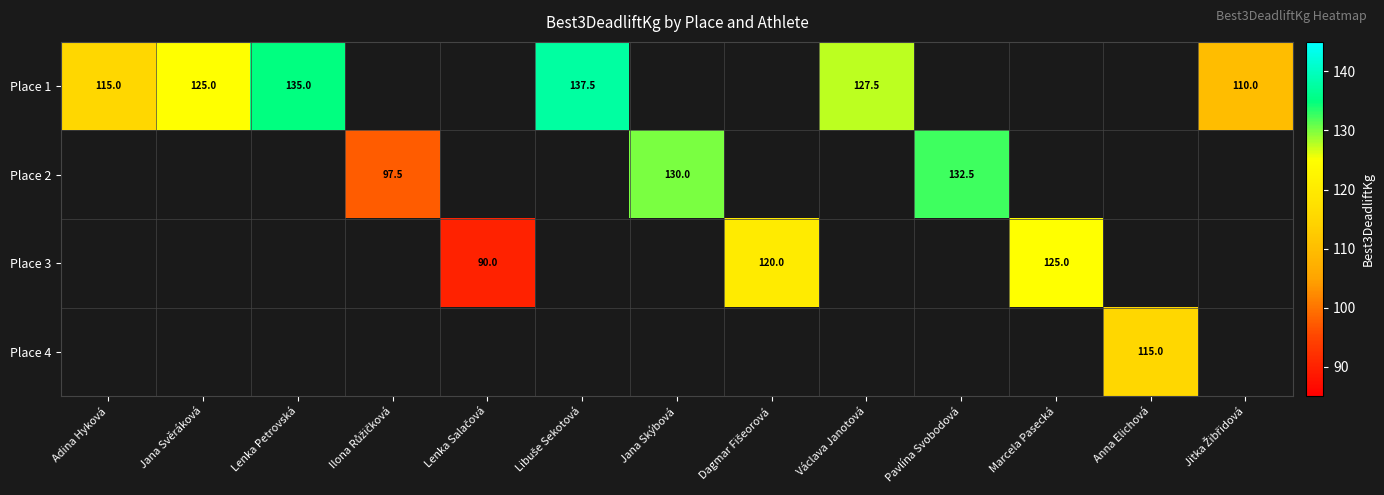

The value of Place 1 at Lenka Petrovská is 135.0. True or false?

True